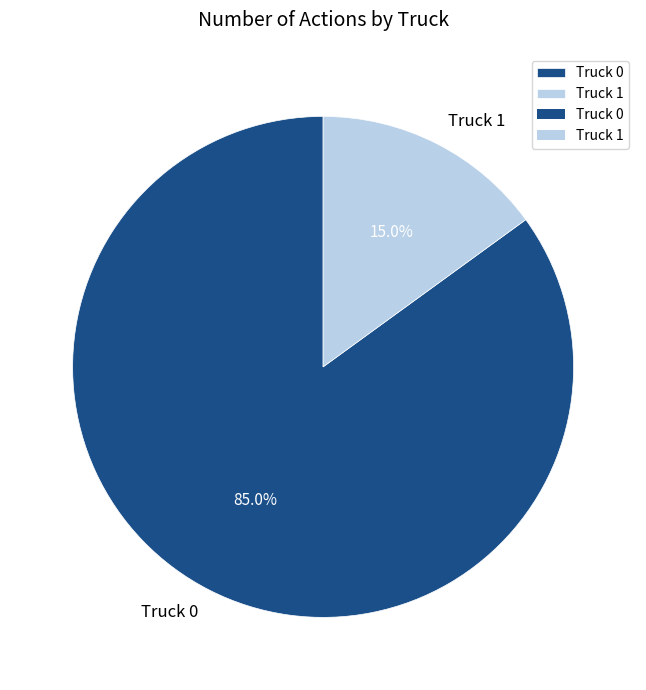

What is the ratio of the value at Truck 0 to the value at Truck 1?

5.7